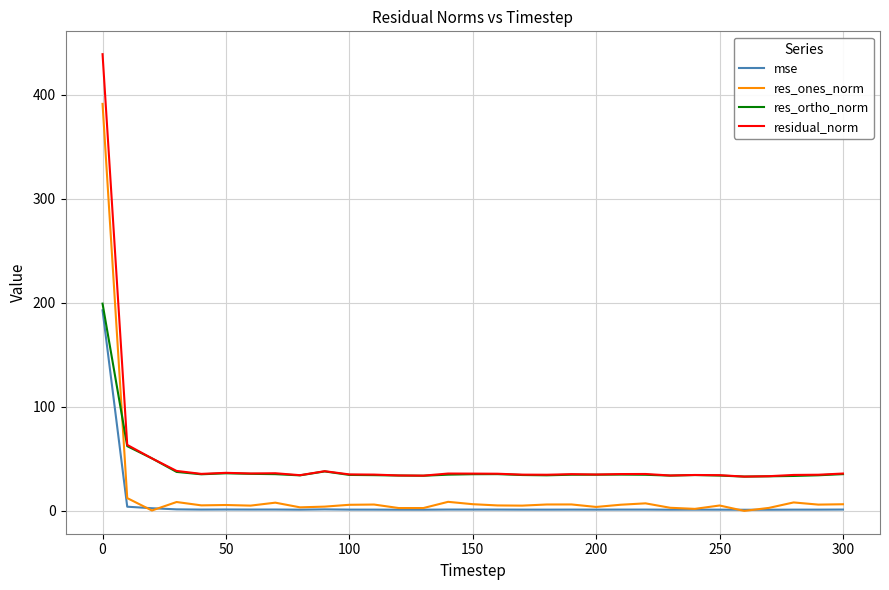

Which series has the largest range (max minus min)?

residual_norm